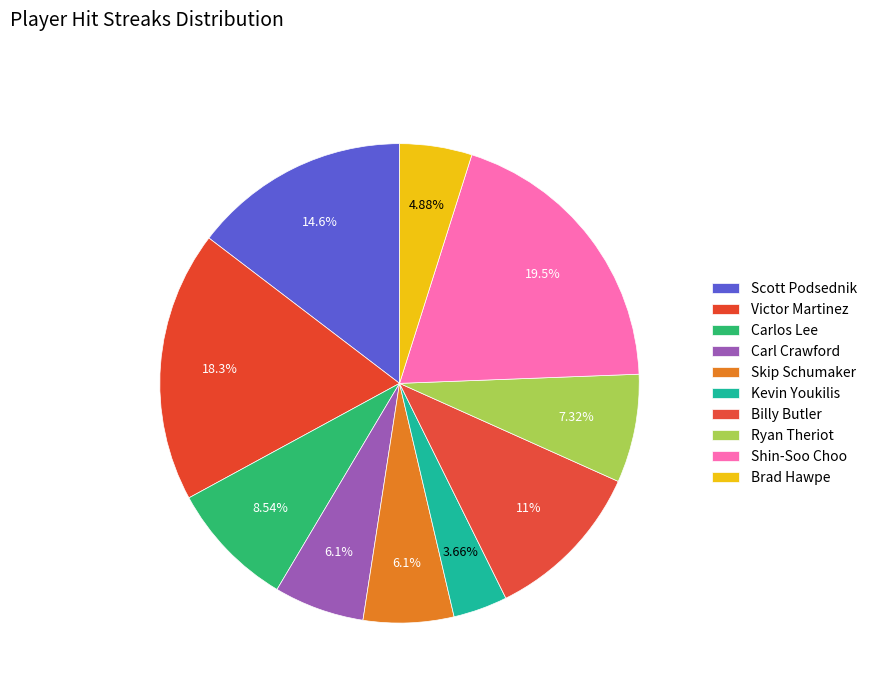

Is the sum of Ryan Theriot and Carlos Lee greater than half?

No